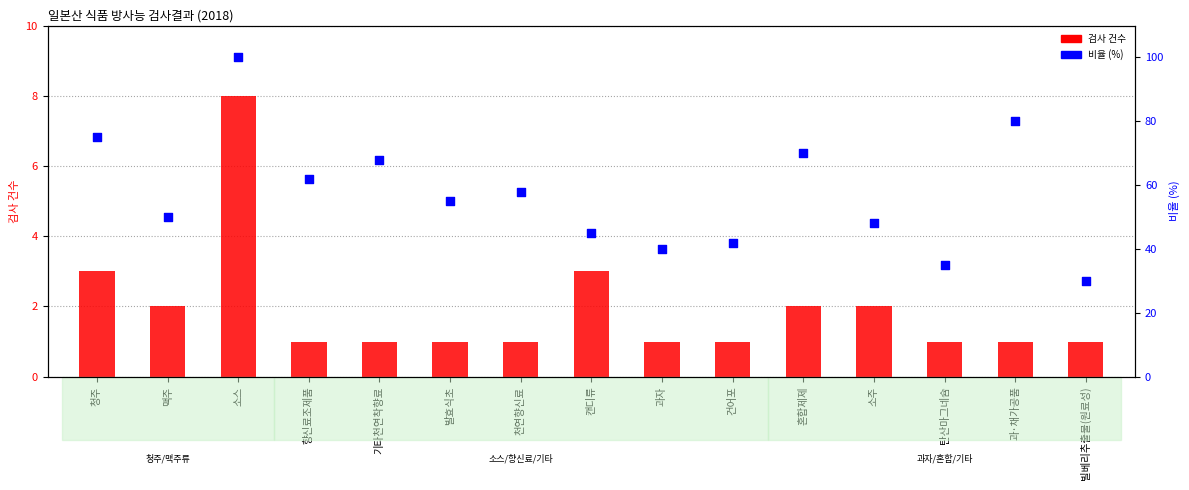

Which series has the largest total across all categories?

비율 (%)